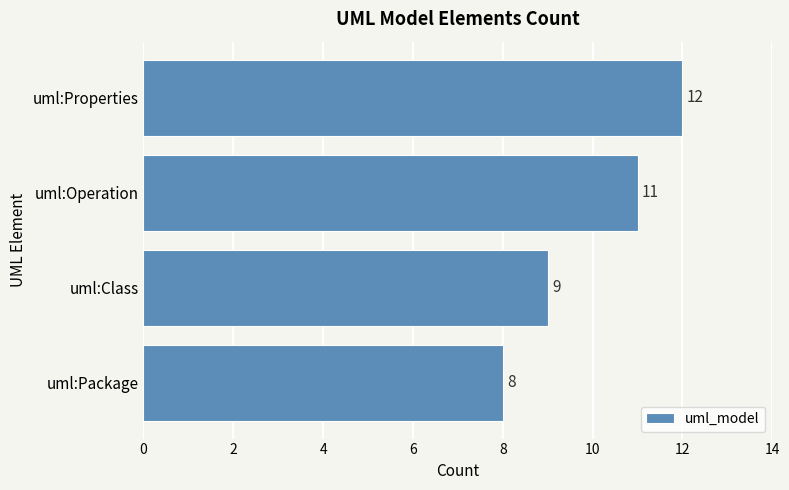

What is the average value?

10